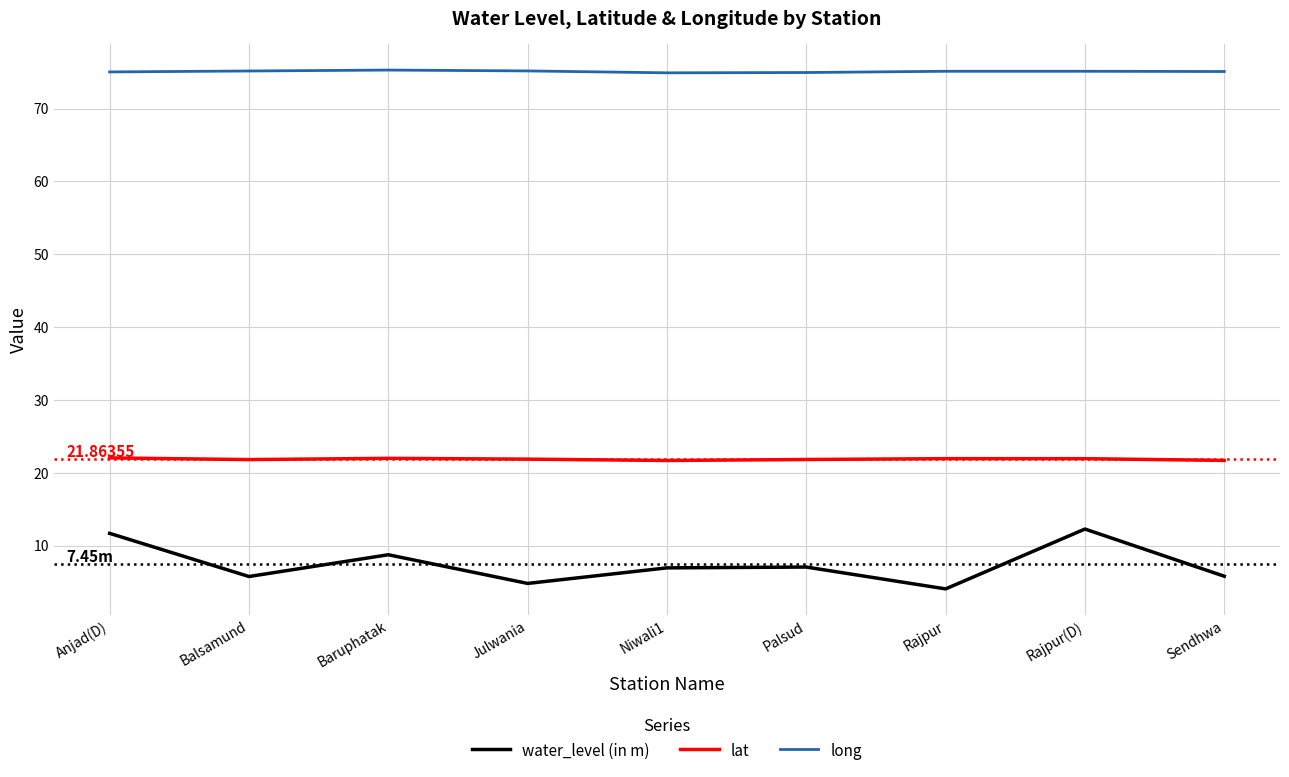

What are all the series names shown in the legend?

water_level (in m), lat, long